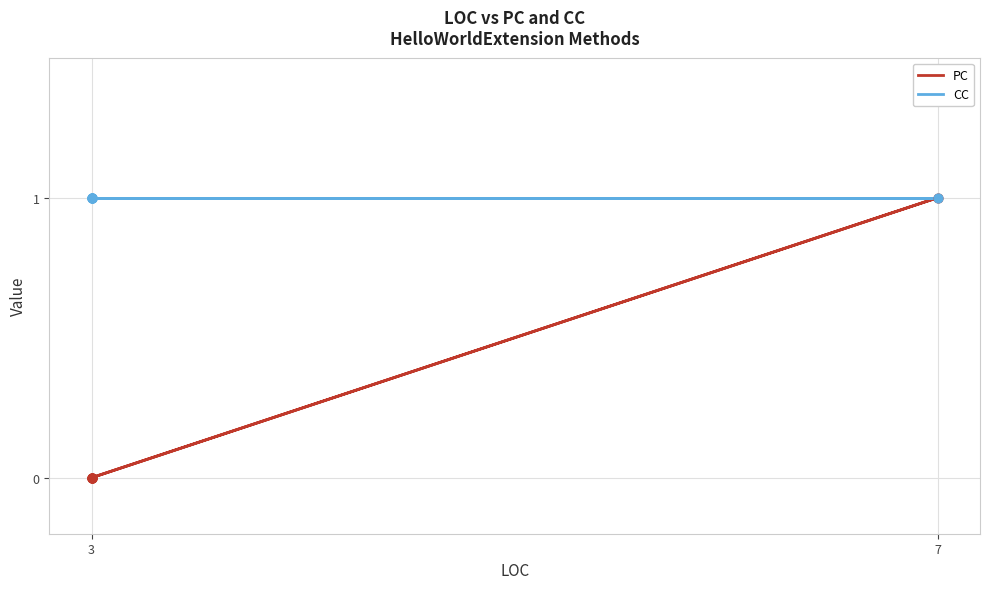

Which series has the largest total across all categories?

CC